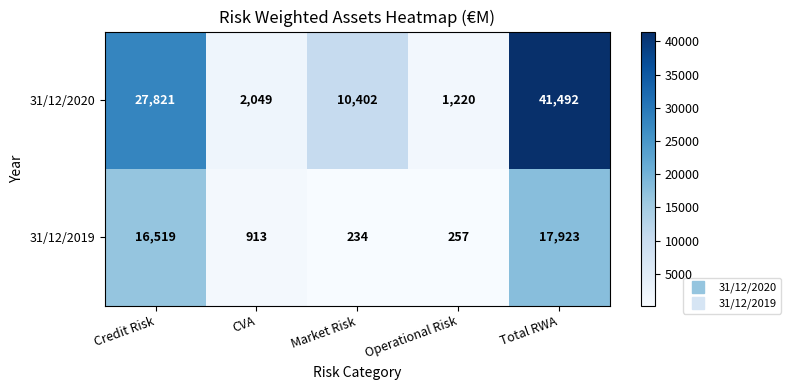

Reading right to left, what are all the values shown in this chart?

31/12/2020: Total RWA=41492	Operational Risk=1220	Market Risk=10402	CVA=2049	Credit Risk=27821
31/12/2019: Total RWA=17923	Operational Risk=257	Market Risk=234	CVA=913	Credit Risk=16519